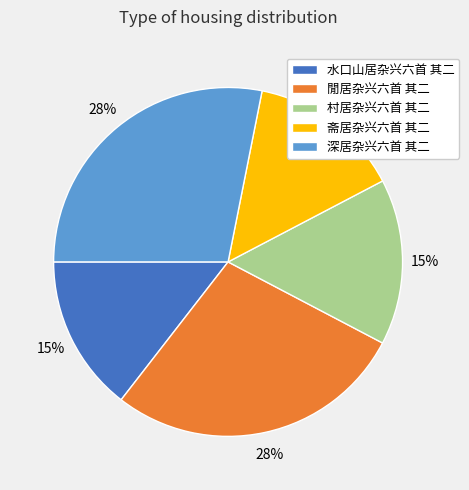

To the nearest percent, what percentage of the pie is 水口山居杂兴六首 其二?

15%